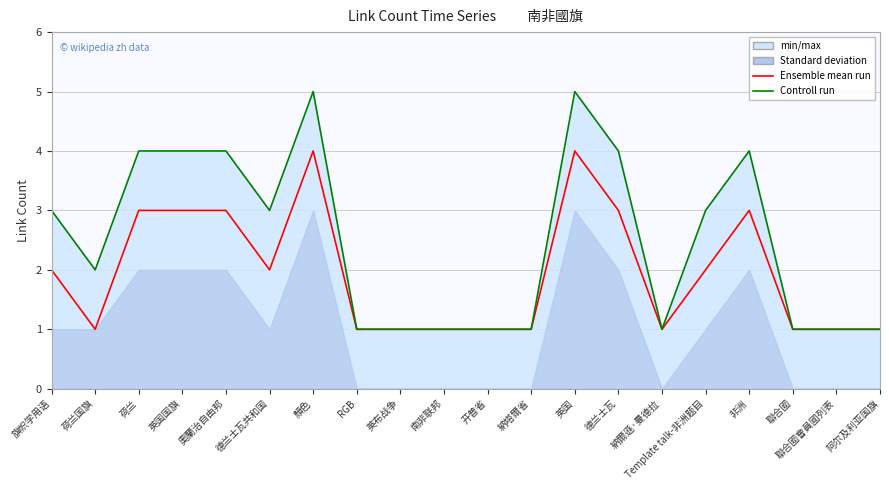

What is the average value of the Ensemble mean run series?

2